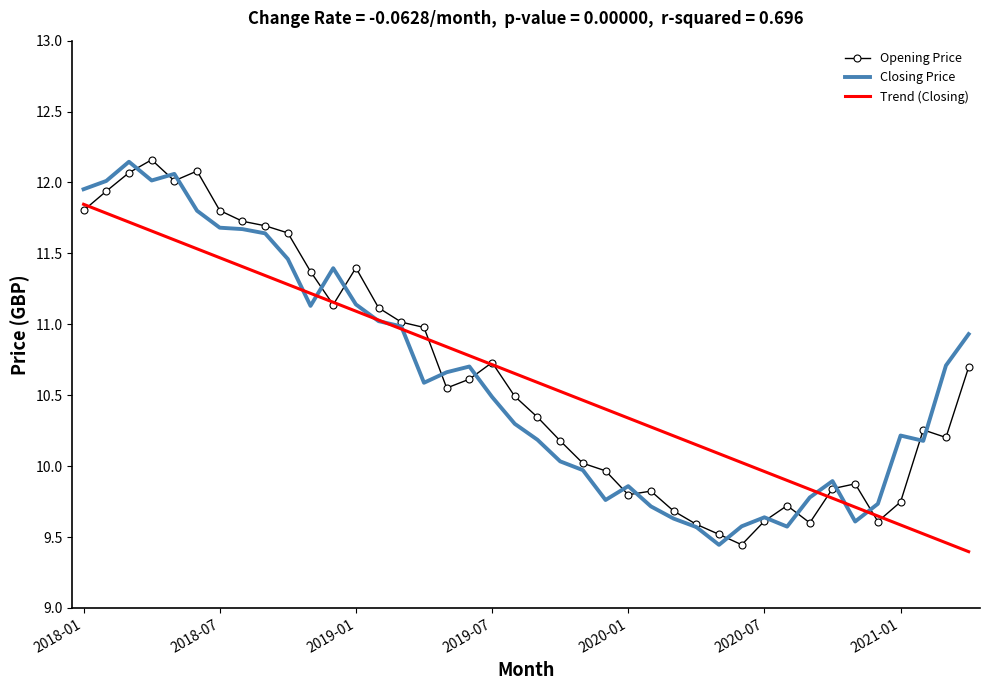

Which series has the largest range (max minus min)?

Opening Price